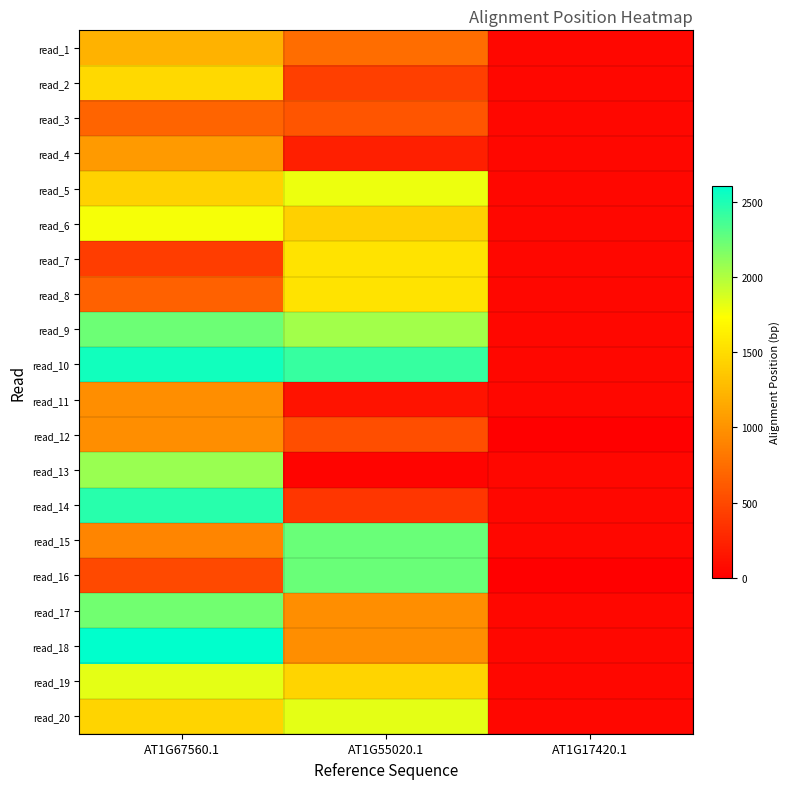

At which category is the sum across all series the highest?

AT1G67560.1